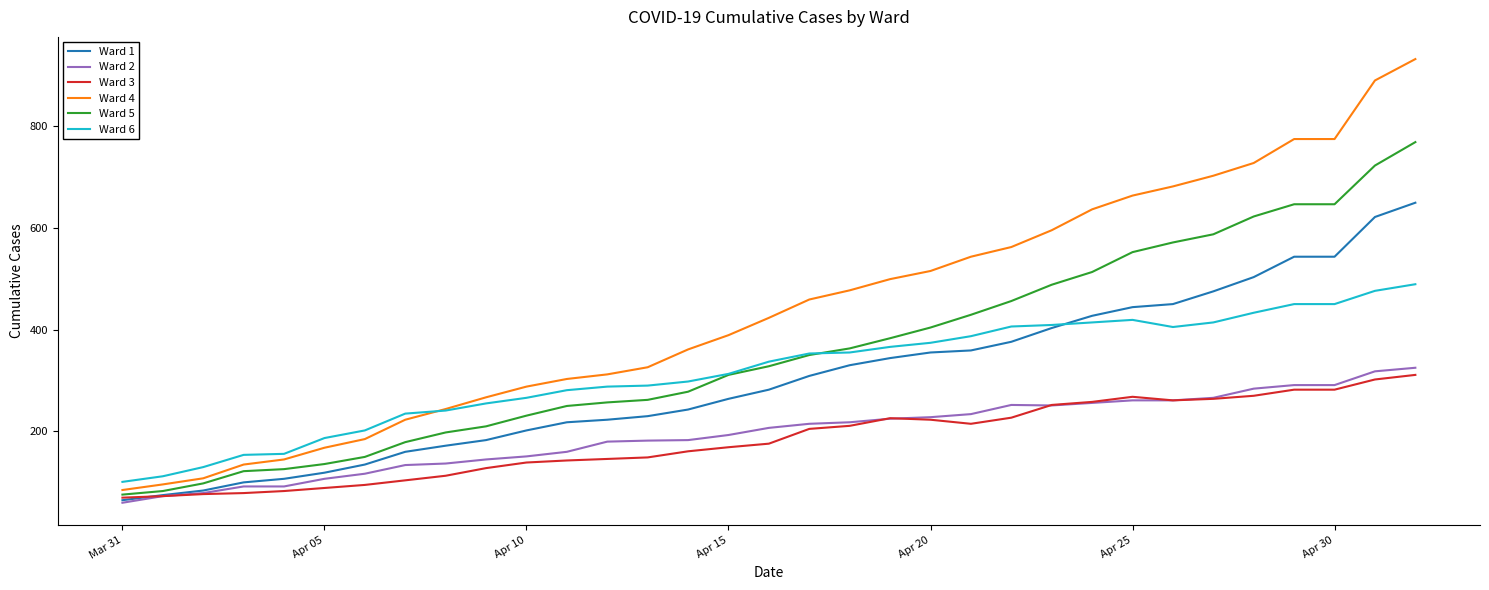

Is this an area chart (filled region under the line)?

No